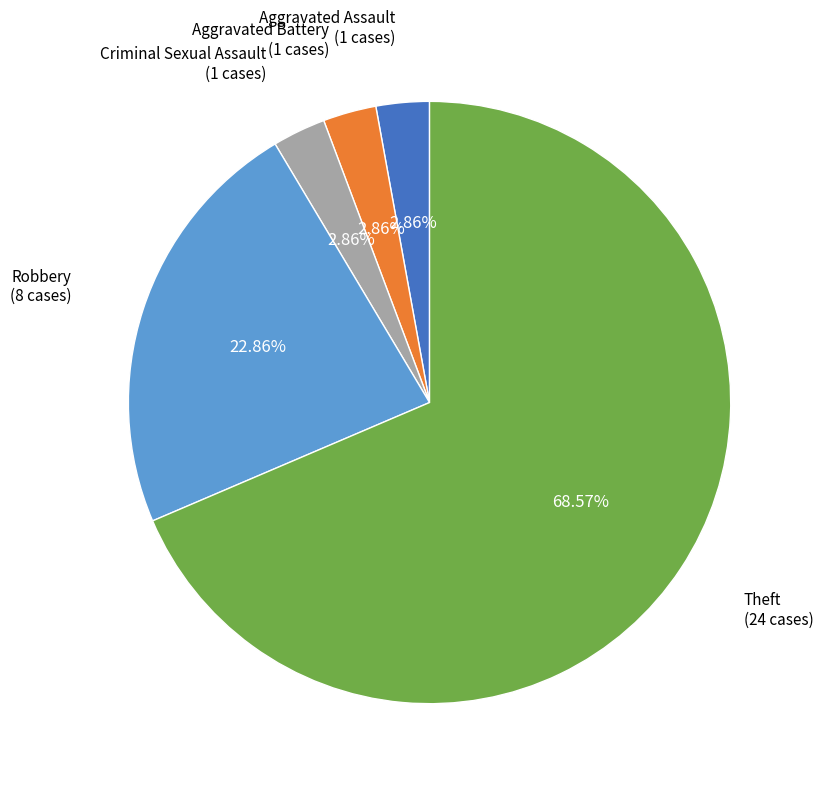

Is there any slice that represents more than half of the pie?

Yes